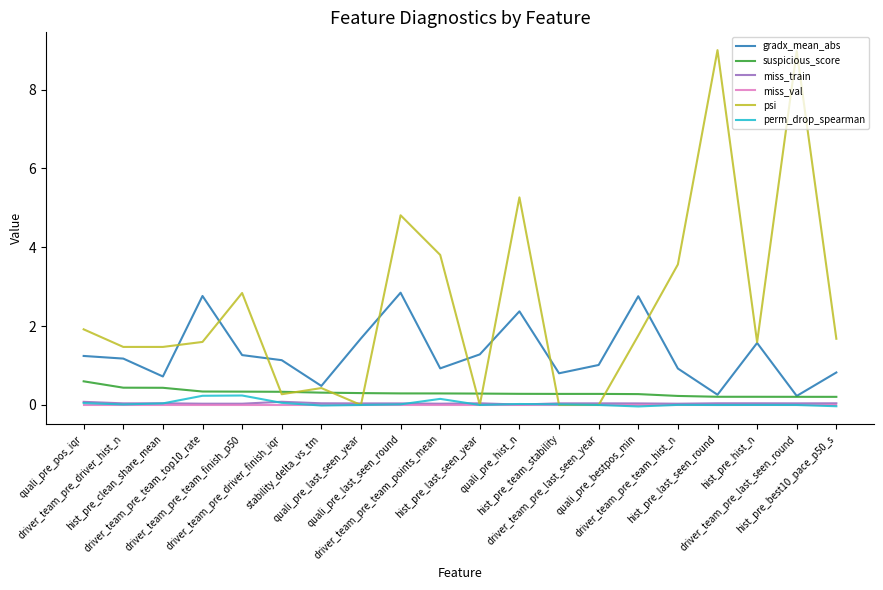

How many lines are shown in the chart?

6